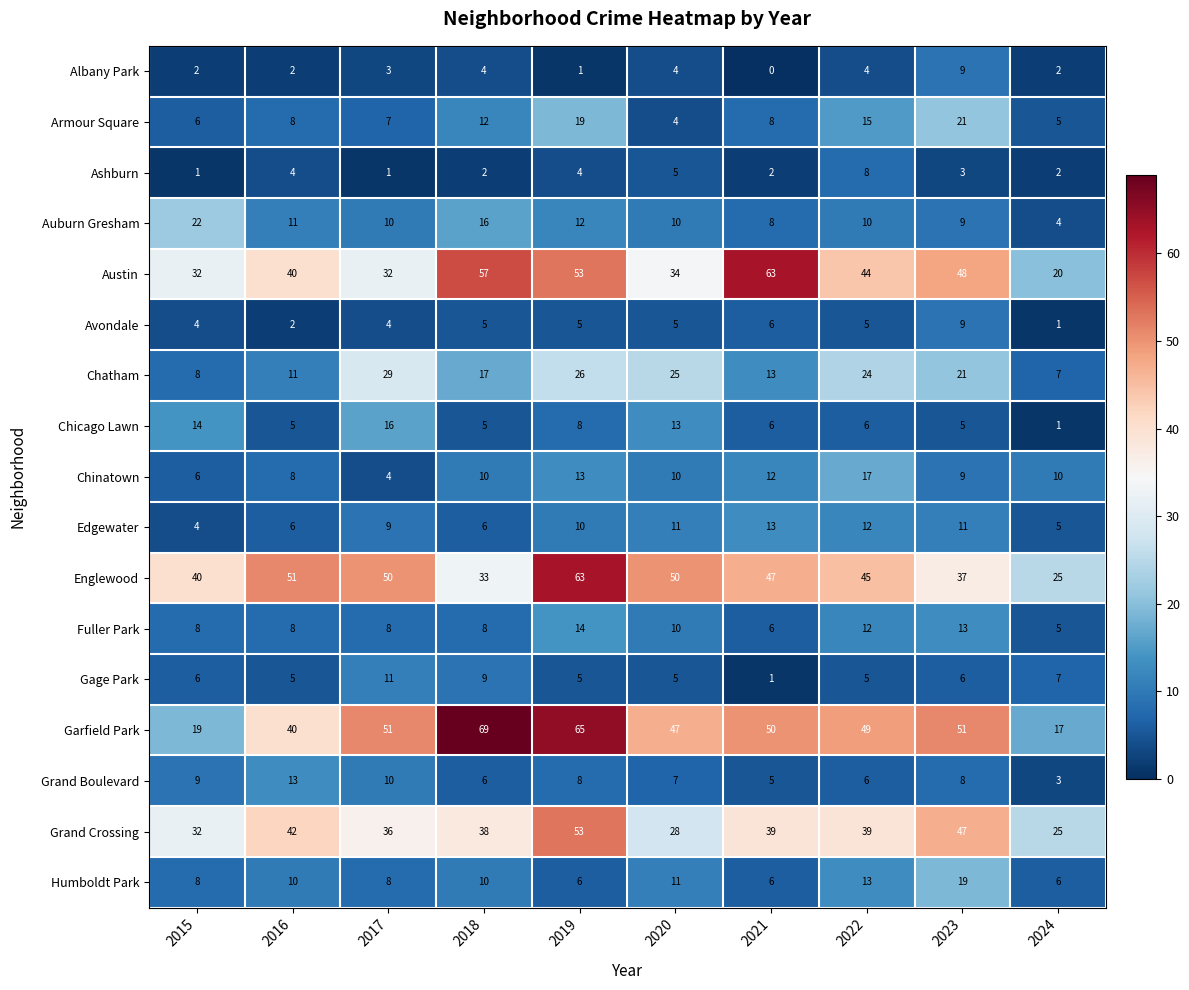

Between 2016 and 2024, which series saw the biggest shift?

Englewood